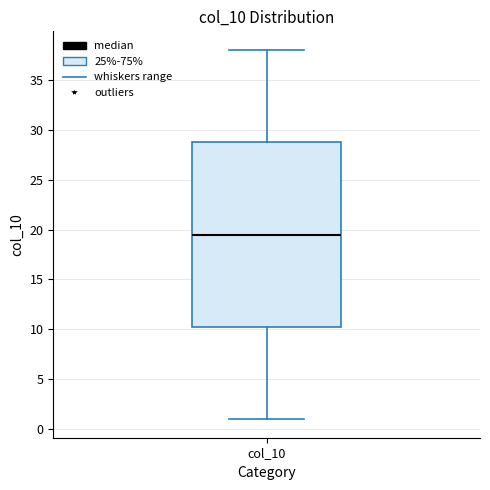

Transcribe this box plot: give where the median line is, the range the box spans, and where the two whiskers end, as read against the y-axis. The values are not printed on the chart, so give them approximately, as read against the axis.

median 19.5, box 10.5 to 29.0, whiskers 1.0 to 38.0